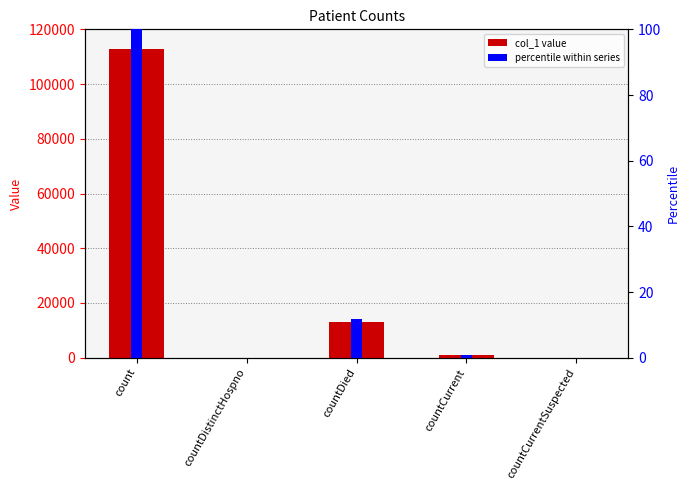

Rank the series by their average value, from lowest to highest.

percentile, col_1